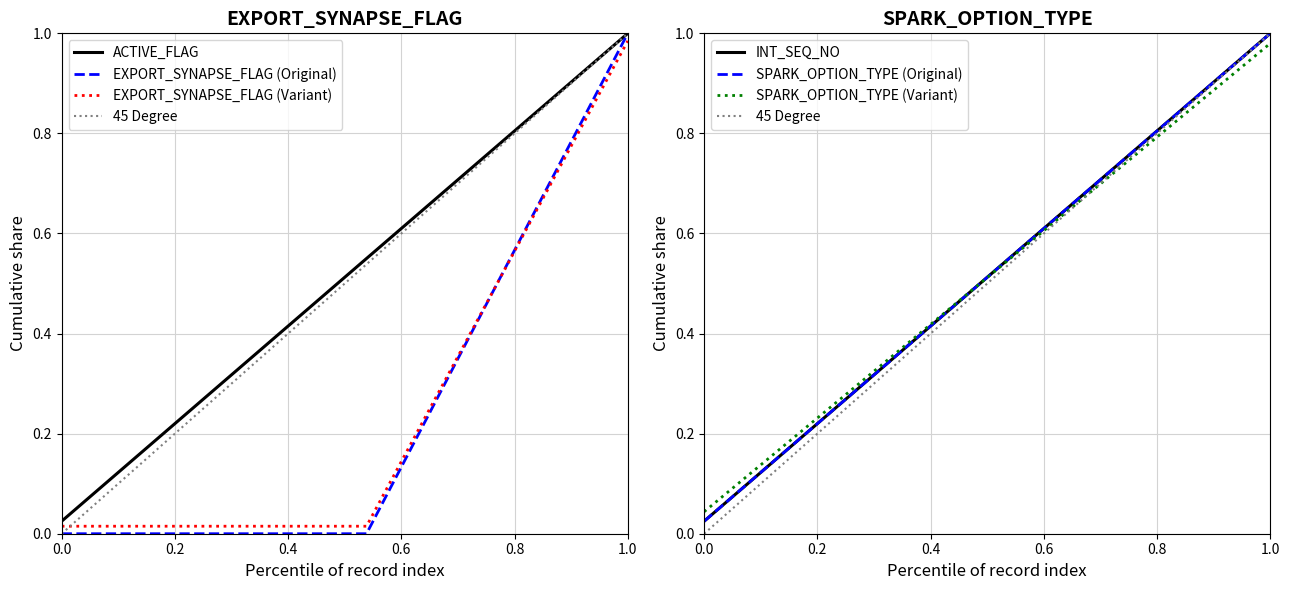

True or false: SPARK_OPTION_TYPE has a value of 2 at 2022-08-16.

False